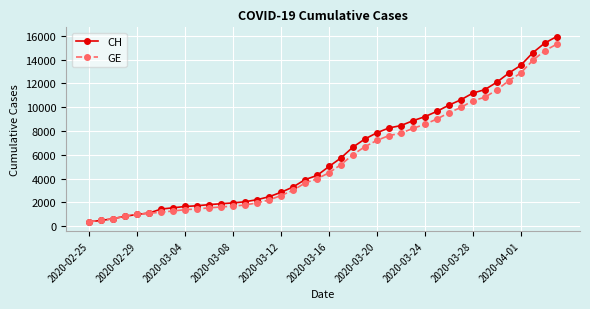

Which series has the largest range (max minus min)?

CH